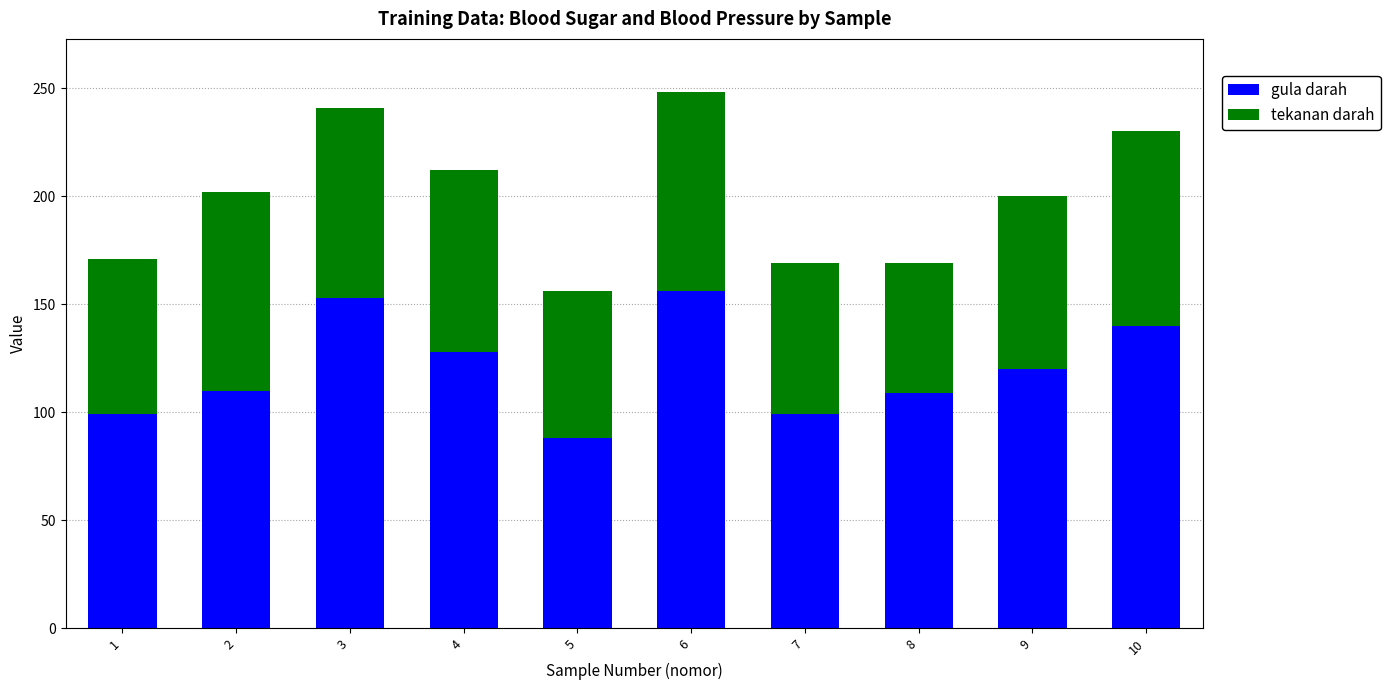

At which label does gula darah first exceed 120?

3